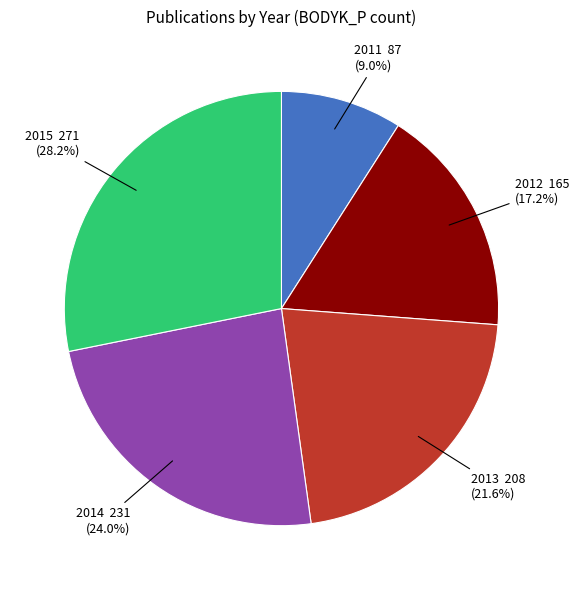

What is the total percentage of 2015 and 2013?

49.8%